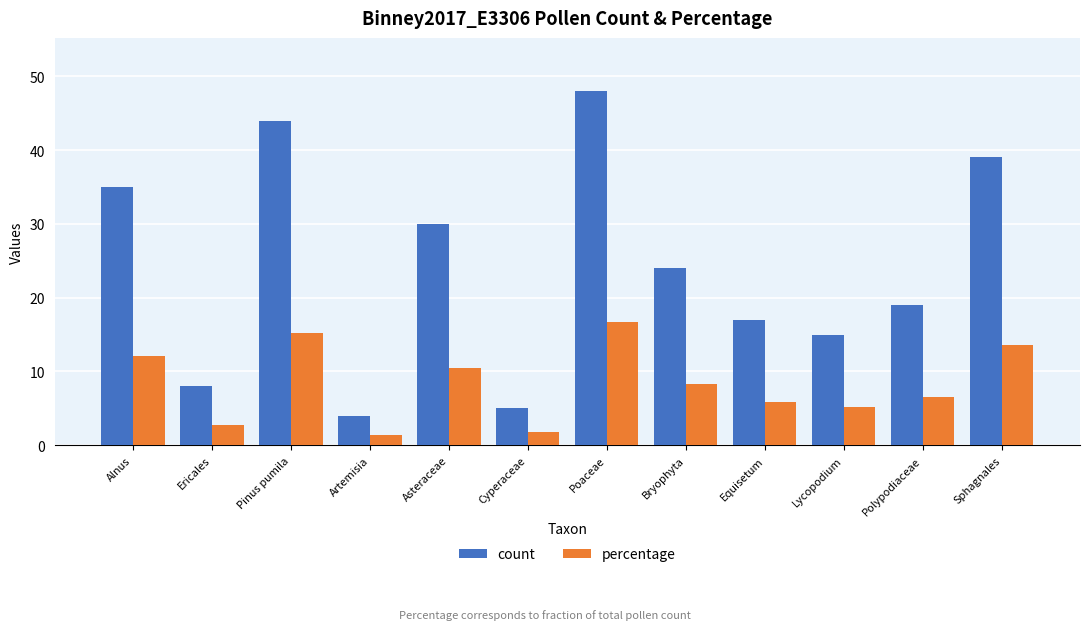

What is the label of the 6th bar from the right?

Poaceae